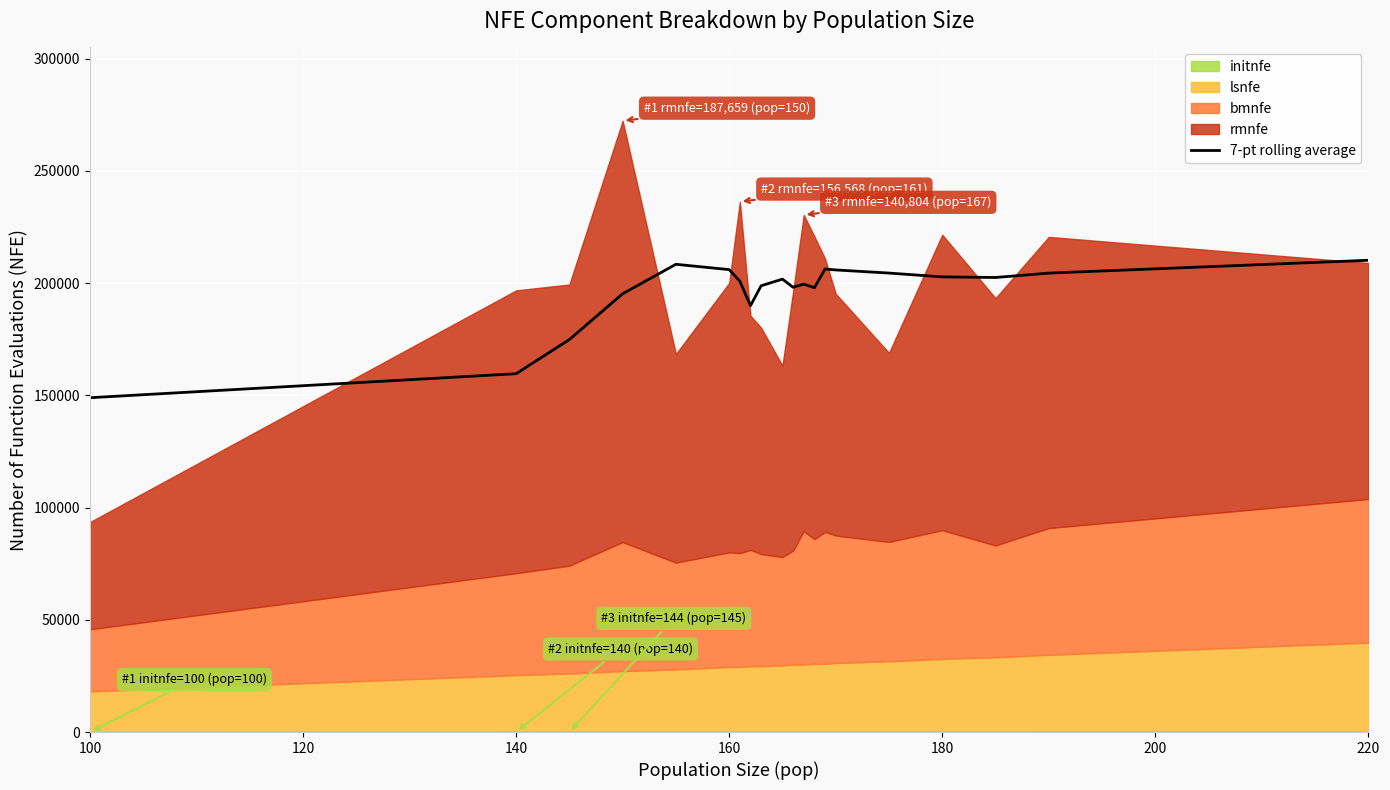

What is the maximum value for 7-pt rolling average?

210146.2